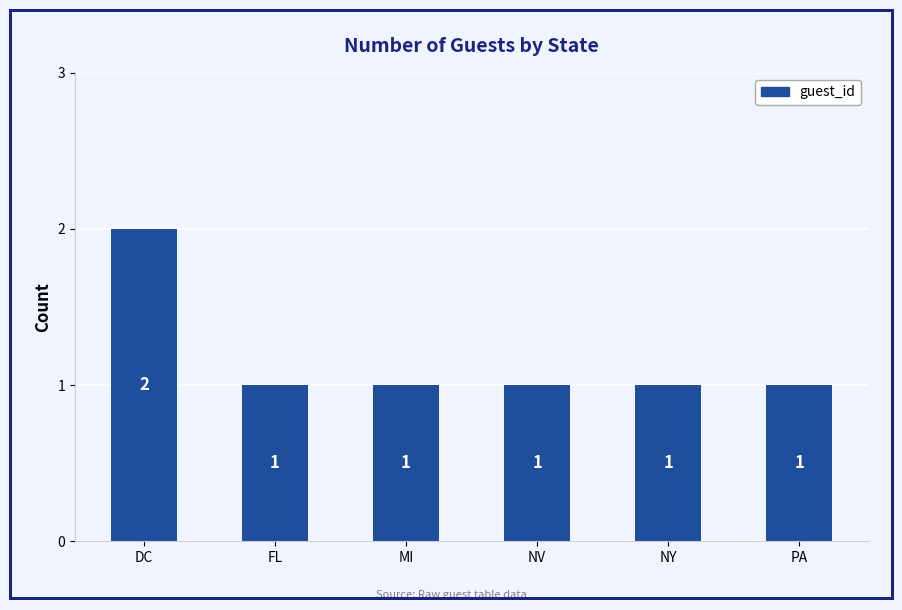

True or false: the data shows 0 at NY.

False